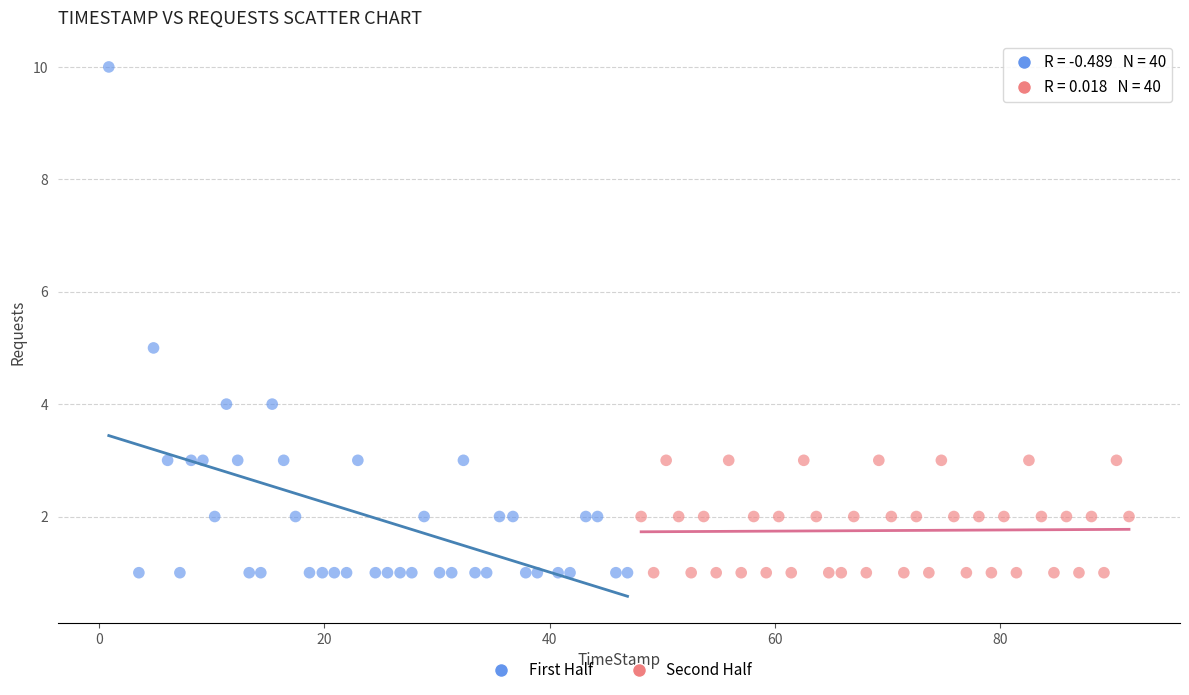

Which series reaches the maximum Y coordinate?

First Half